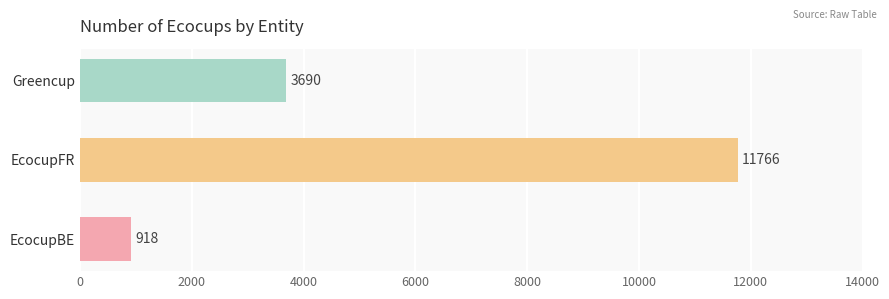

List the labels in order of value, largest first.

EcocupFR, Greencup, EcocupBE